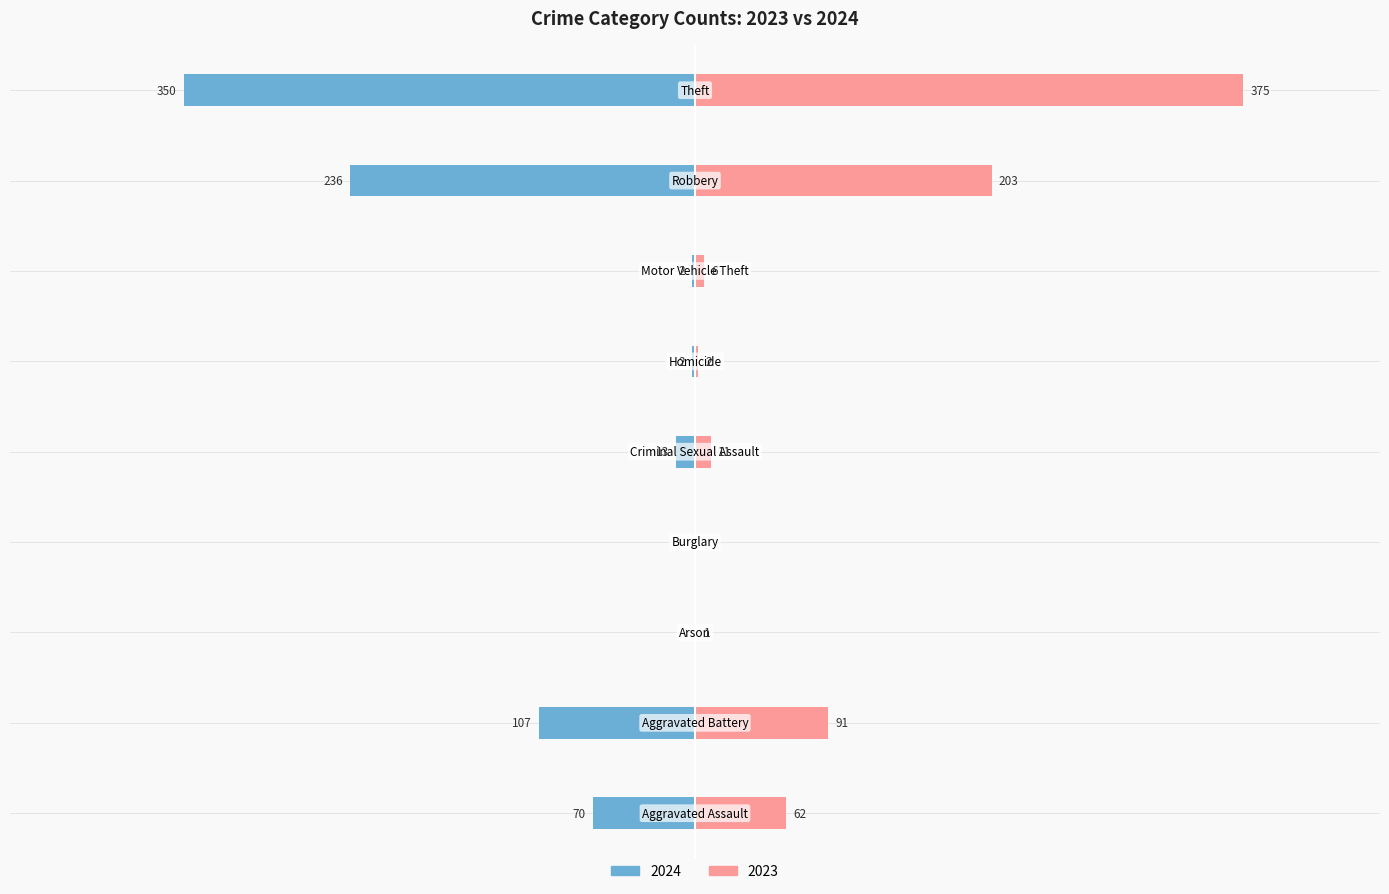

What is the value of the 2023 bar at the 3rd from the left?

1